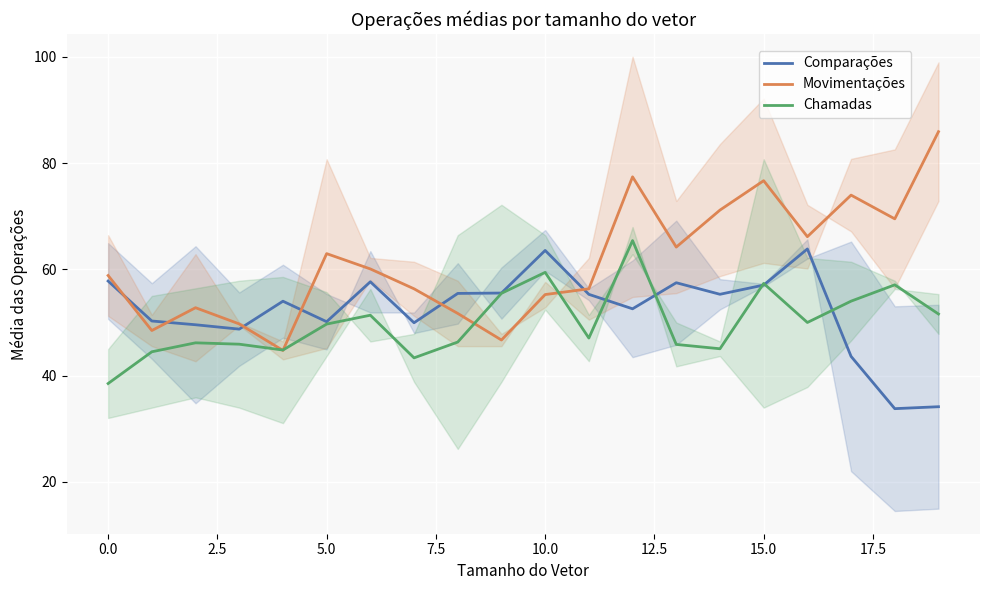

True or false: Movimentações has a value of 93.8 at 5.0.

False